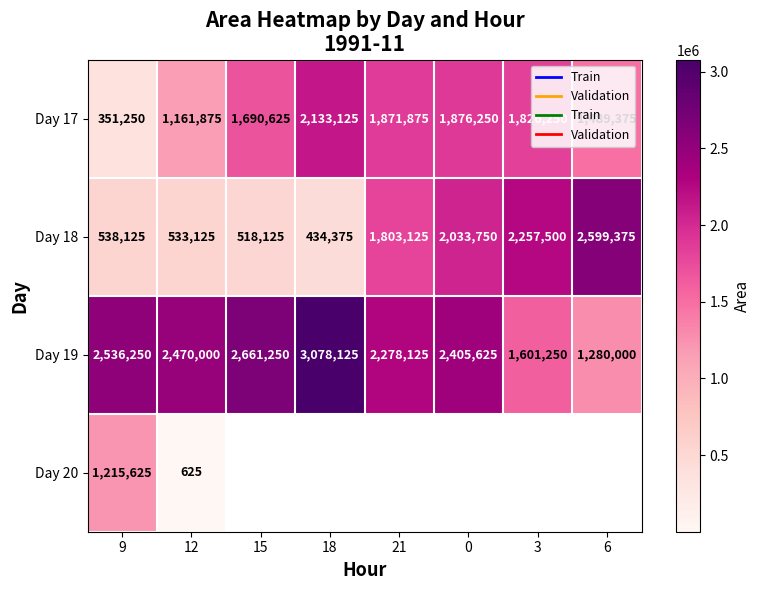

Is the value of Day 18 at 18 greater than the value of Day 17 at 15?

No